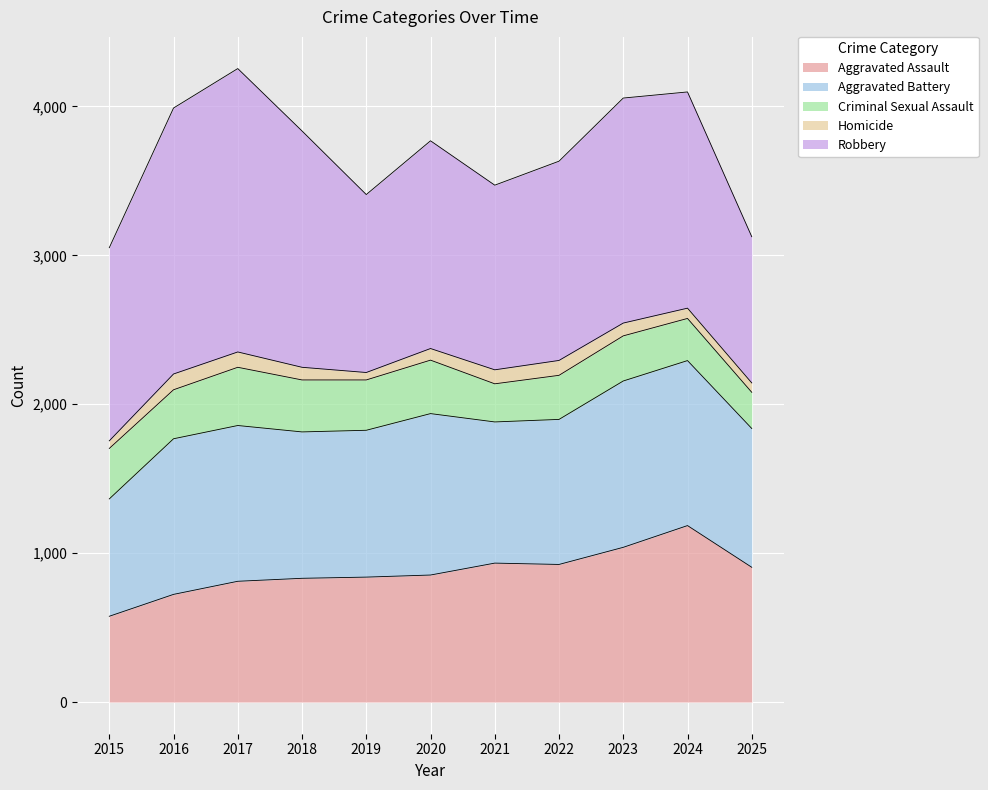

The Criminal Sexual Assault series shows 102 at 2016. True or false?

False